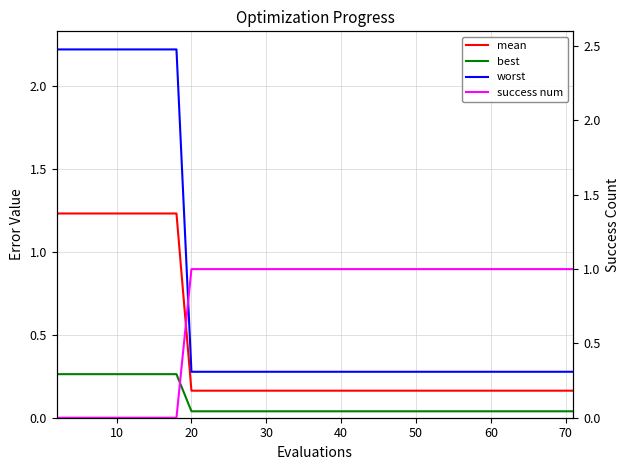

What is the average value of the success num series?

0.8